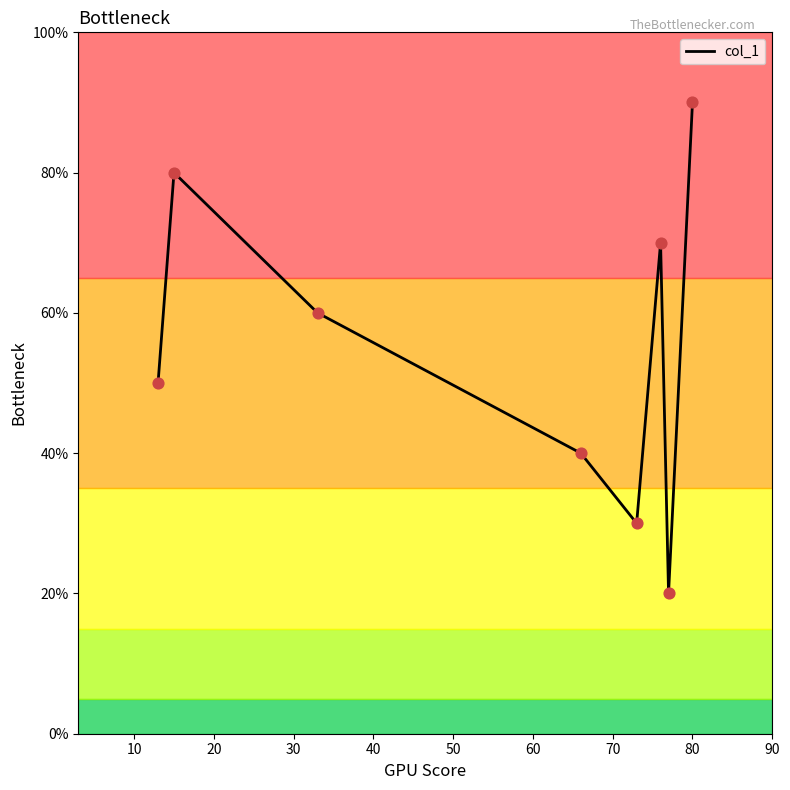

Does the chart have visible grid lines?

No